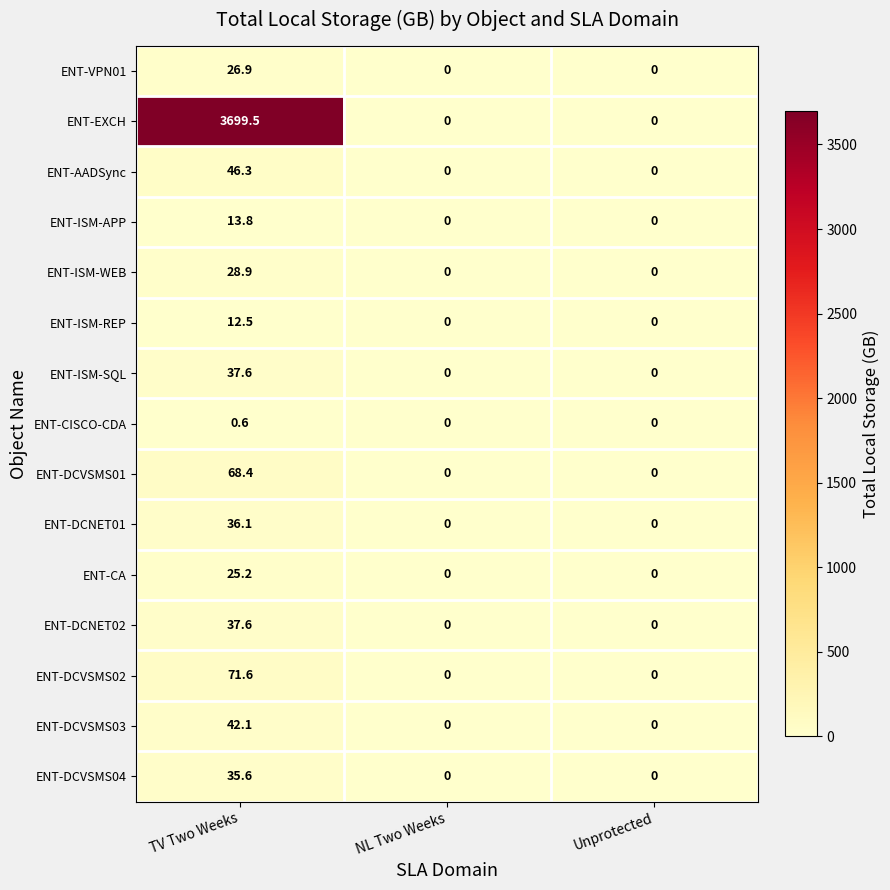

Between TV Two Weeks and Unprotected, which series saw the biggest shift?

ENT-EXCH